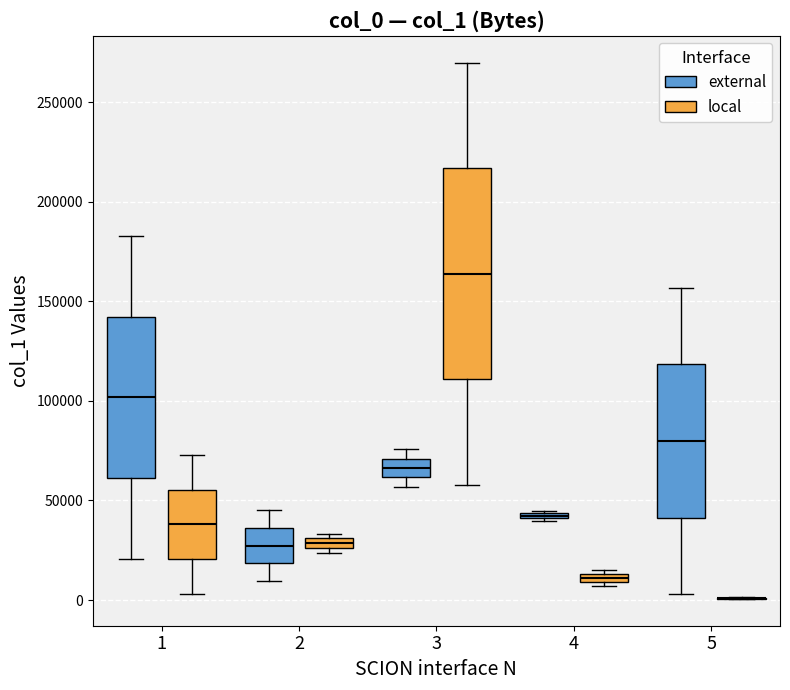

Comparing the boxes themselves (not the whiskers), which one is the tallest?

3 (local)